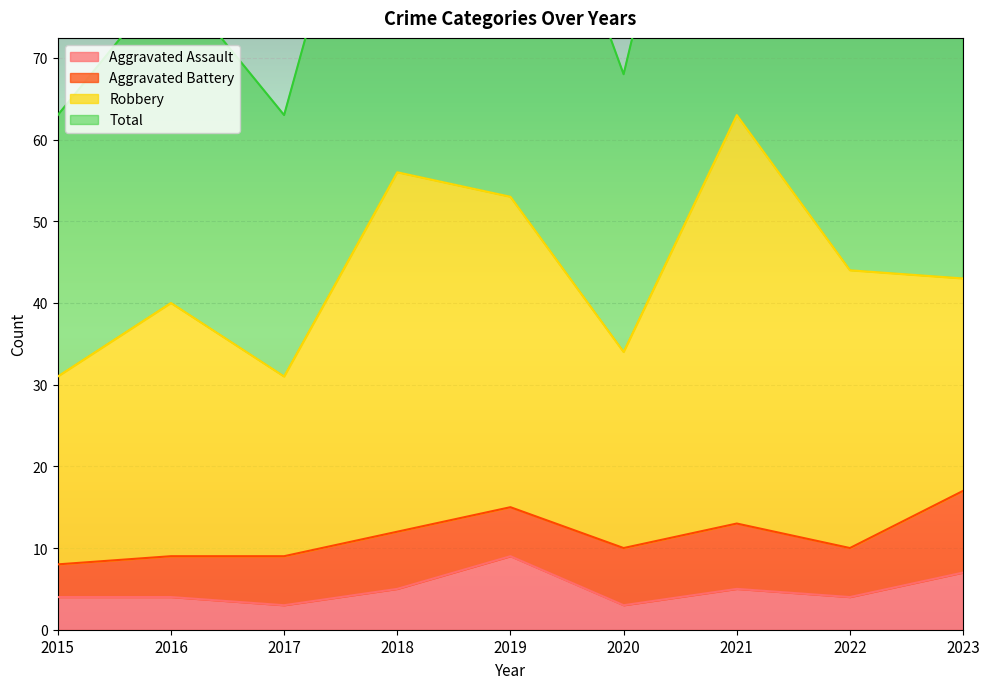

True or false: Aggravated Assault has a value of 2 at 2018.

False